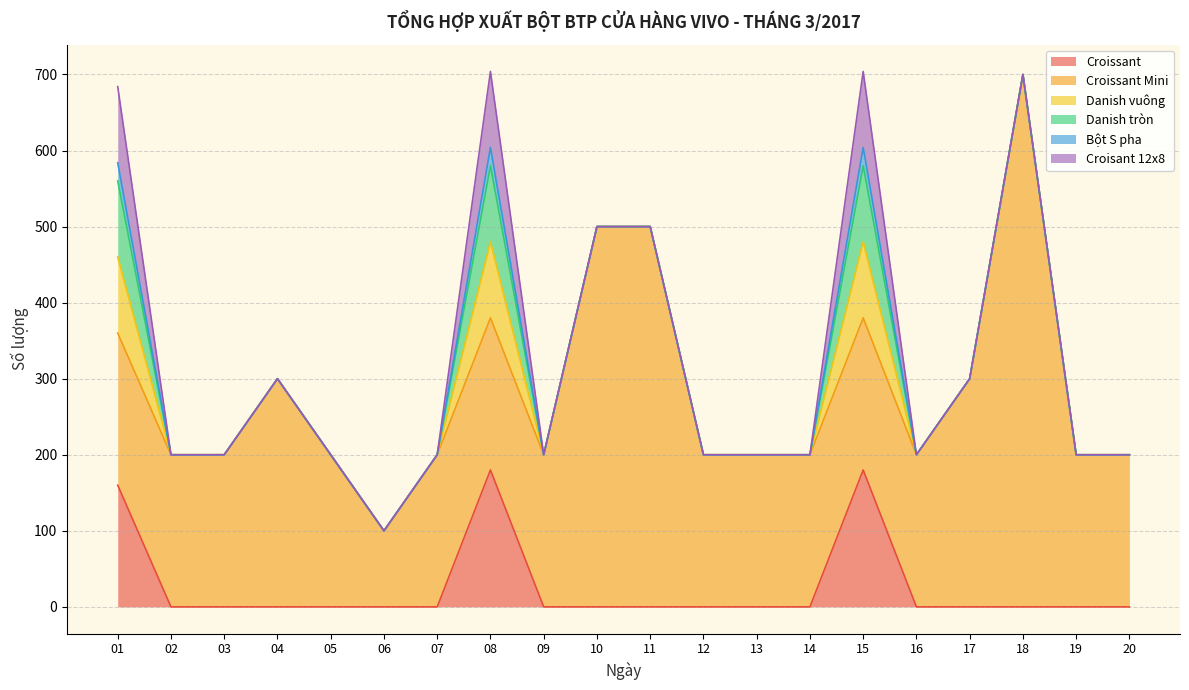

At which label is Croisant 12x8 closest to 50?

01